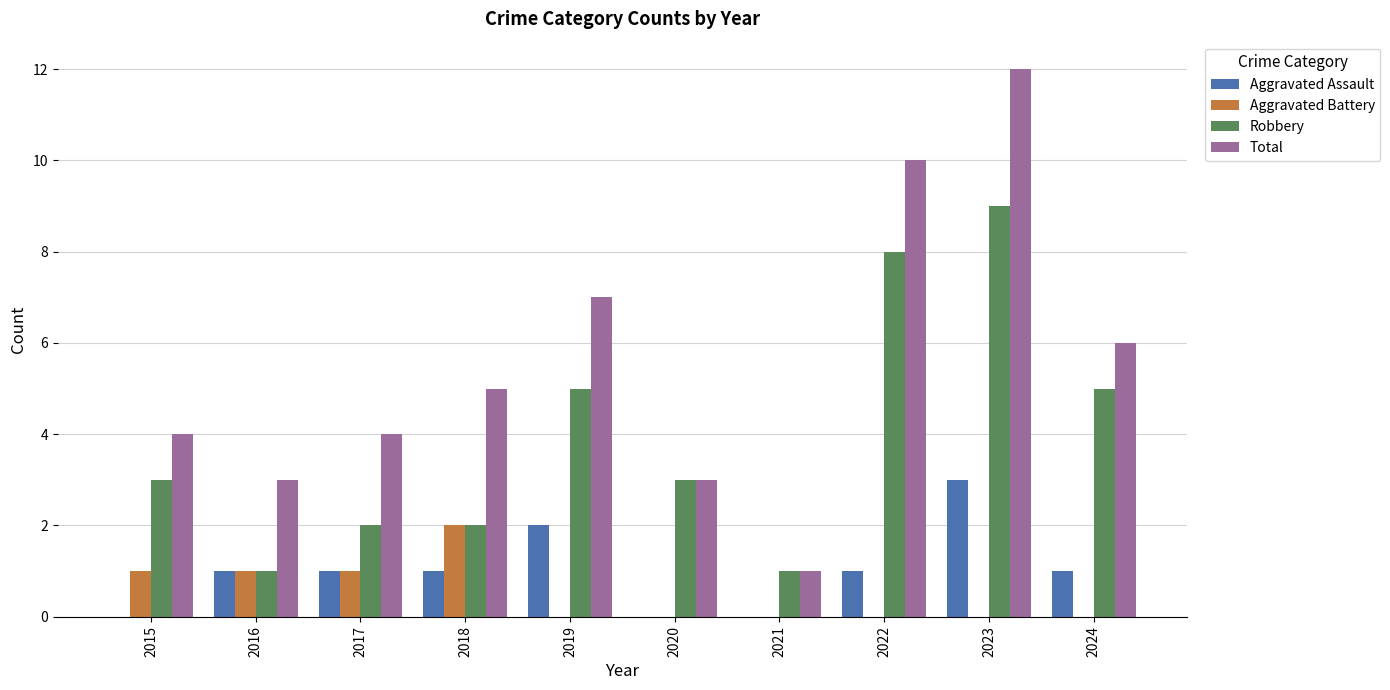

At which category is the sum across all series the highest?

2023